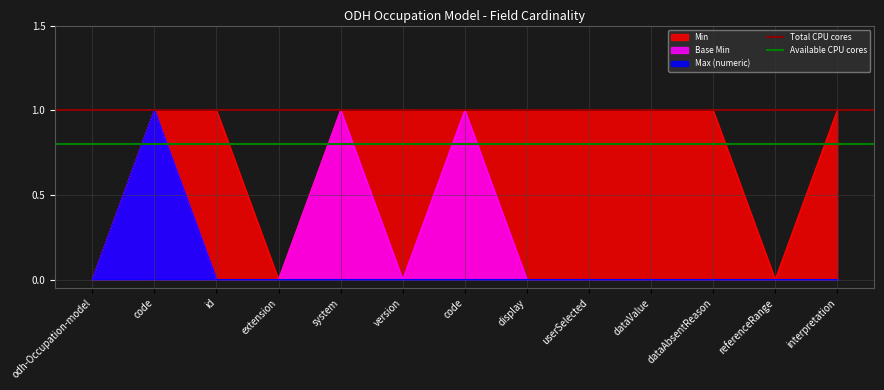

What is the greatest value displayed?

1.0